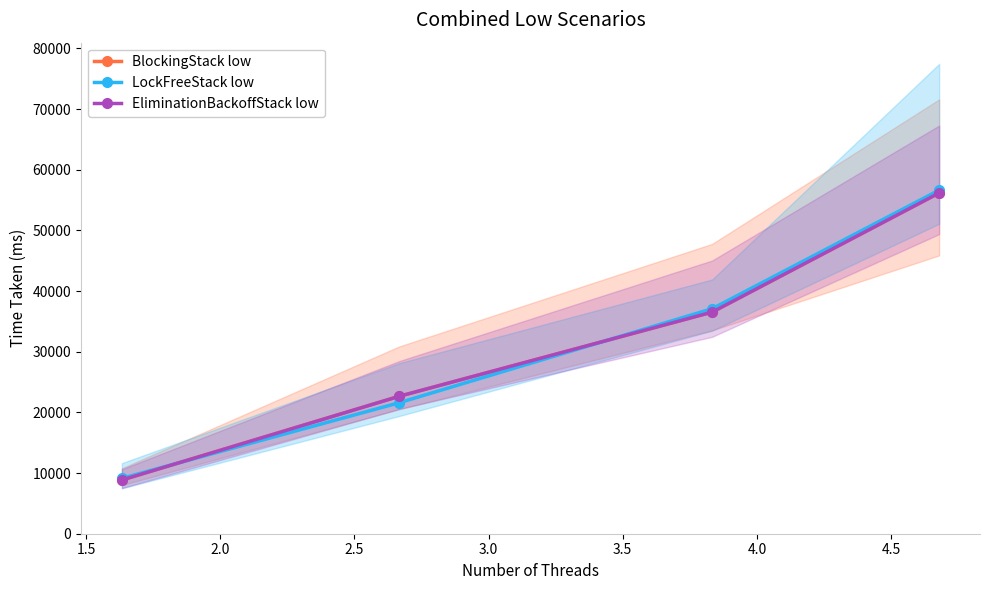

The value of BlockingStack low at 1.0 is 11713.2. True or false?

False